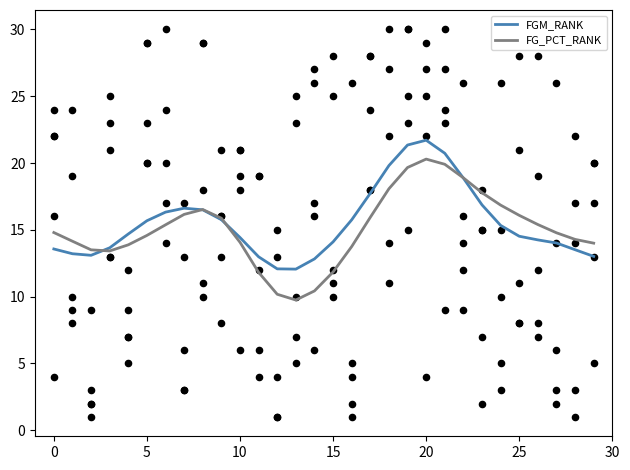

What is the maximum value for FG_PCT_RANK?

20.3